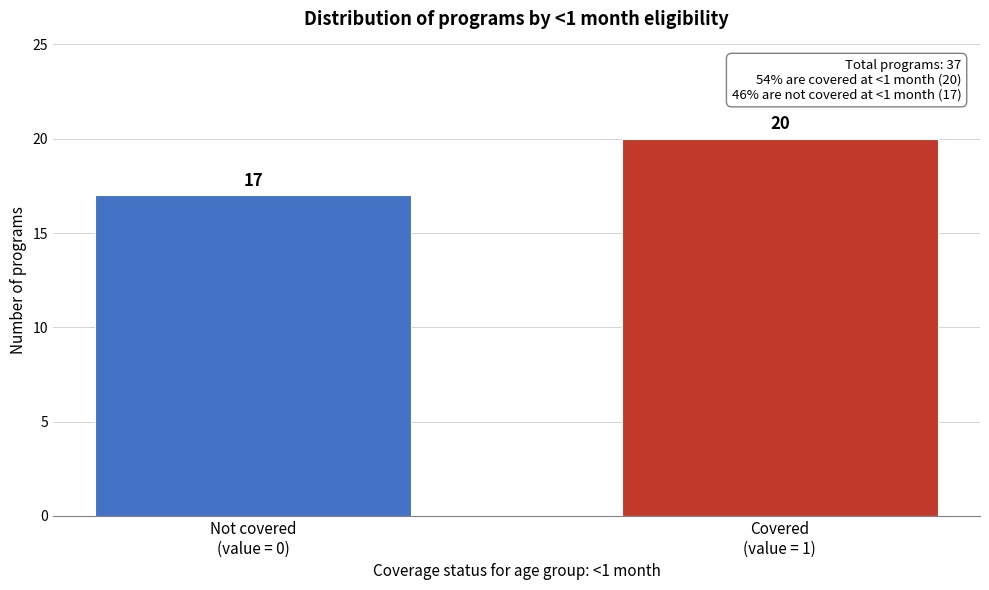

Reading left to right, what are all the values shown in this chart?

17	20